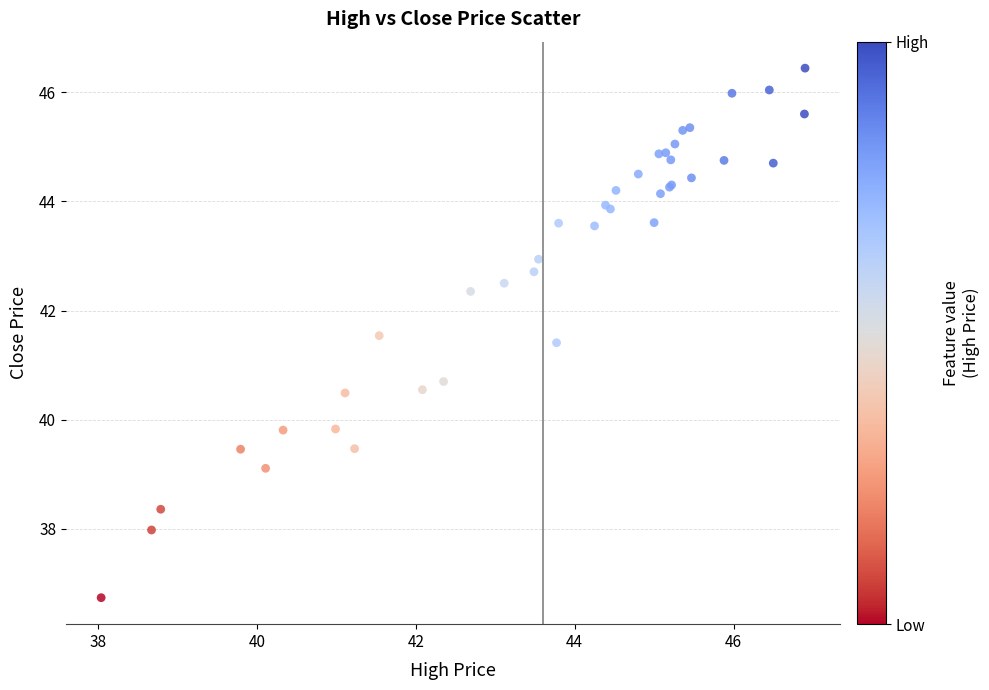

What Y value in the scatter plot is closest to 41?

40.7